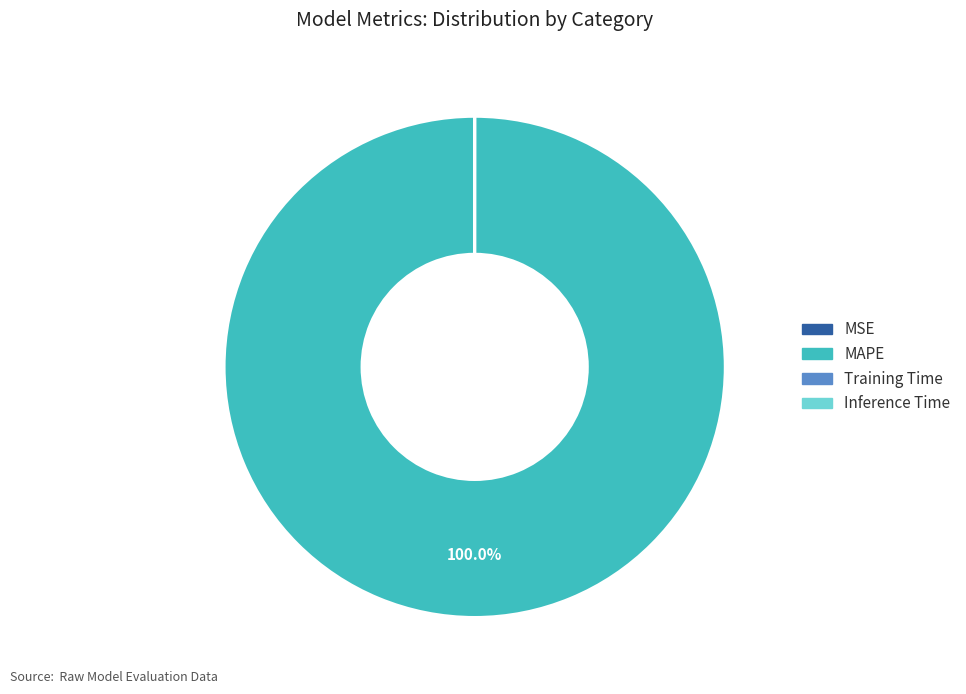

Which category has the biggest portion of the pie?

MAPE